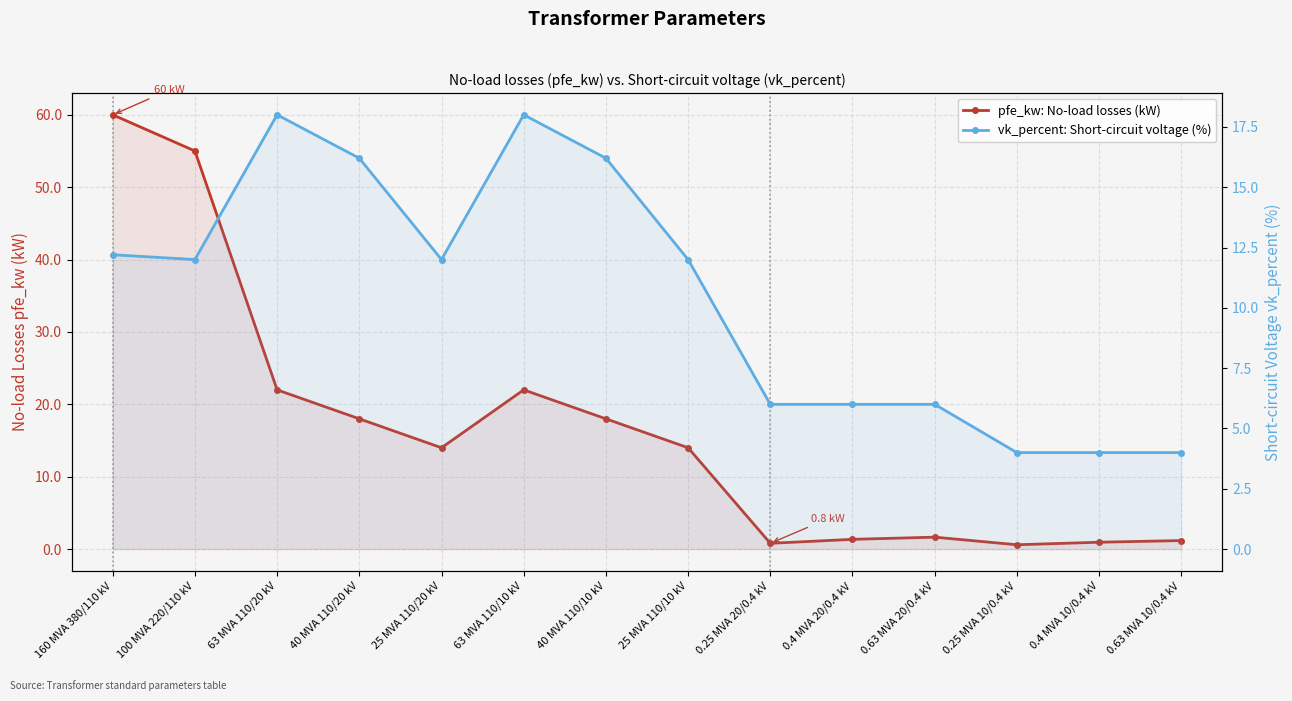

Which label corresponds to the largest value in the chart?

160 MVA 380/110 kV